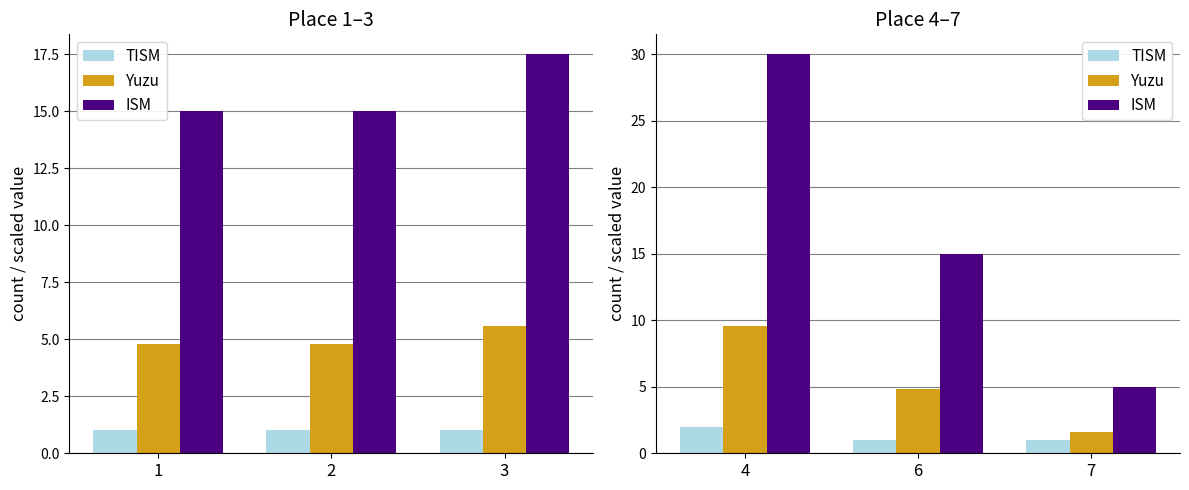

At 4, list the series in order from smallest to largest.

TISM, Yuzu, ISM